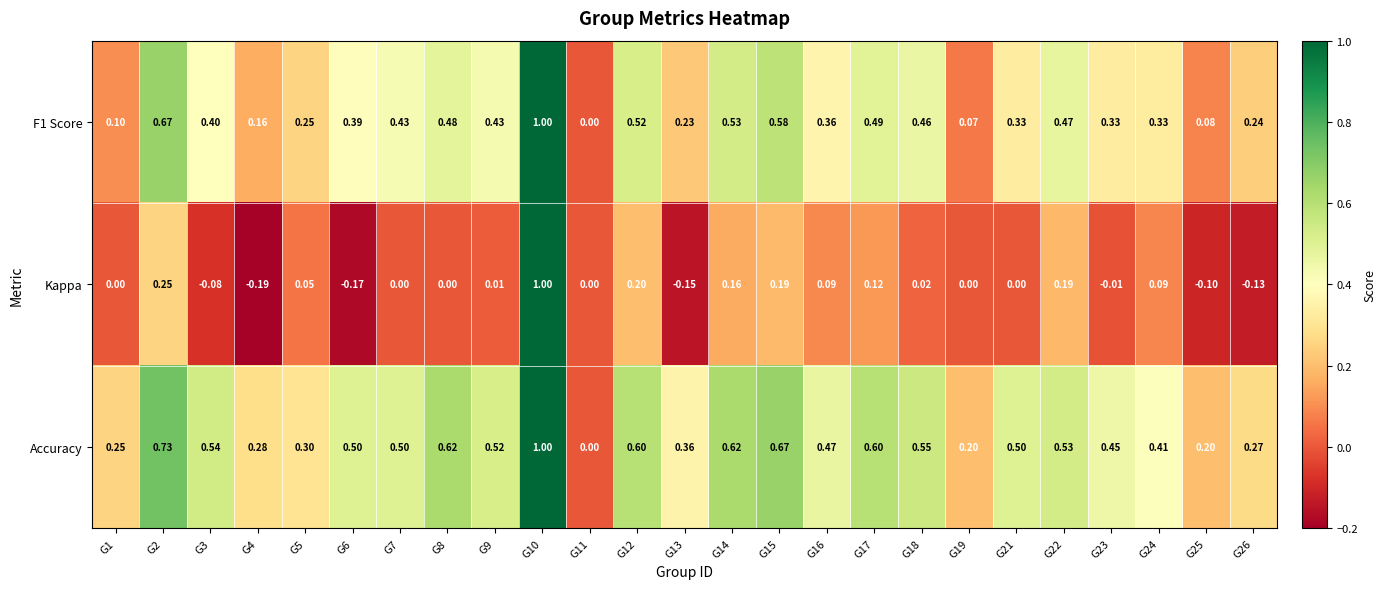

At G19, list the series in order from smallest to largest.

Kappa, F1 Score, Accuracy